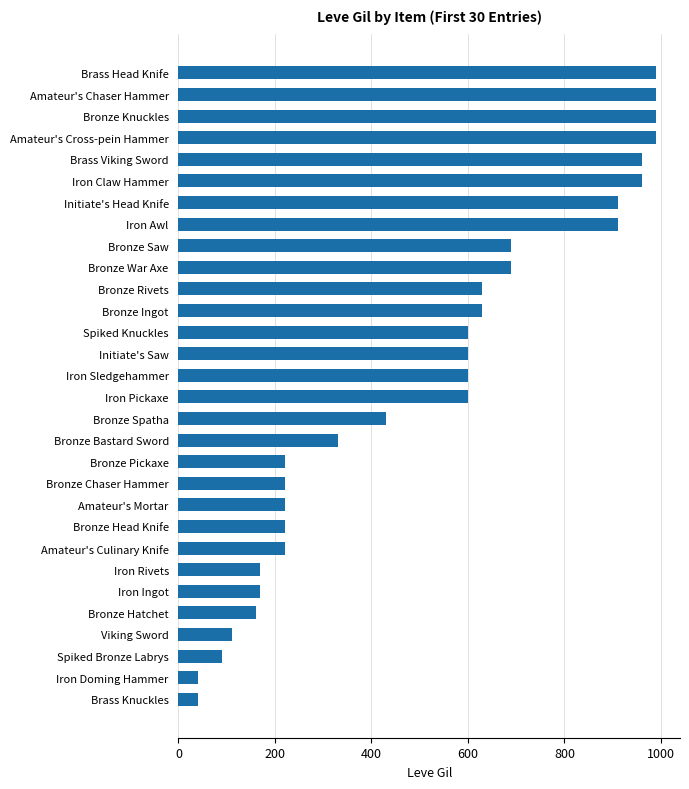

What is the change in value from Iron Ingot to Bronze Saw?

+520